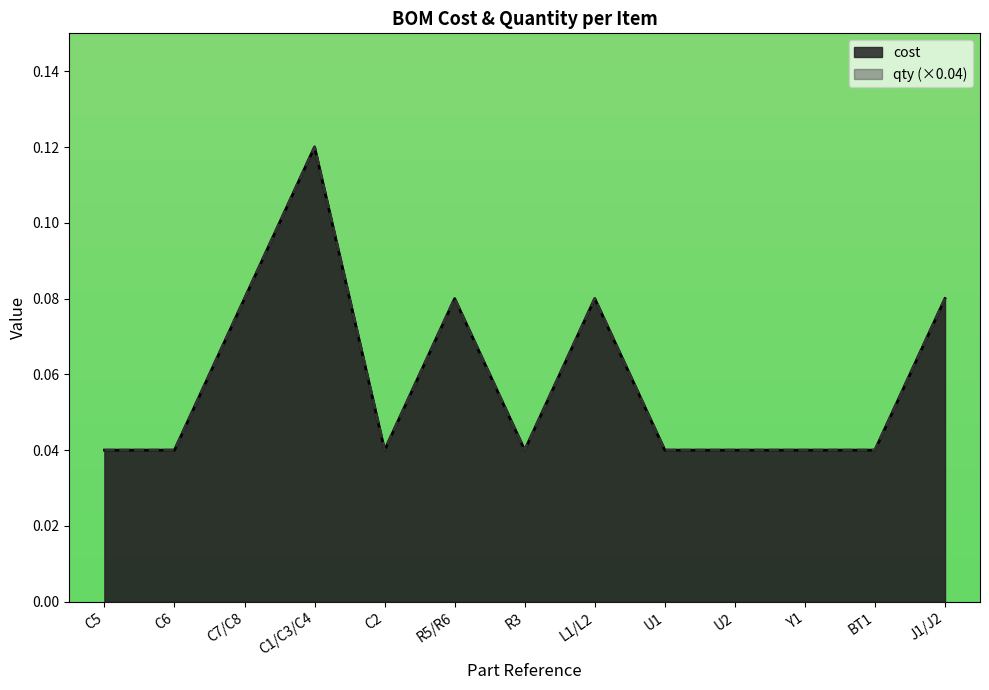

Reading left to right, extract all data points from this chart.

cost: C5=0.0	C6=0.0	C7/C8=0.1	C1/C3/C4=0.1	C2=0.0	R5/R6=0.1	R3=0.0	L1/L2=0.1	U1=0.0	U2=0.0	Y1=0.0	BT1=0.0	J1/J2=0.1
qty: C5=0.0	C6=0.0	C7/C8=0.1	C1/C3/C4=0.1	C2=0.0	R5/R6=0.1	R3=0.0	L1/L2=0.1	U1=0.0	U2=0.0	Y1=0.0	BT1=0.0	J1/J2=0.1